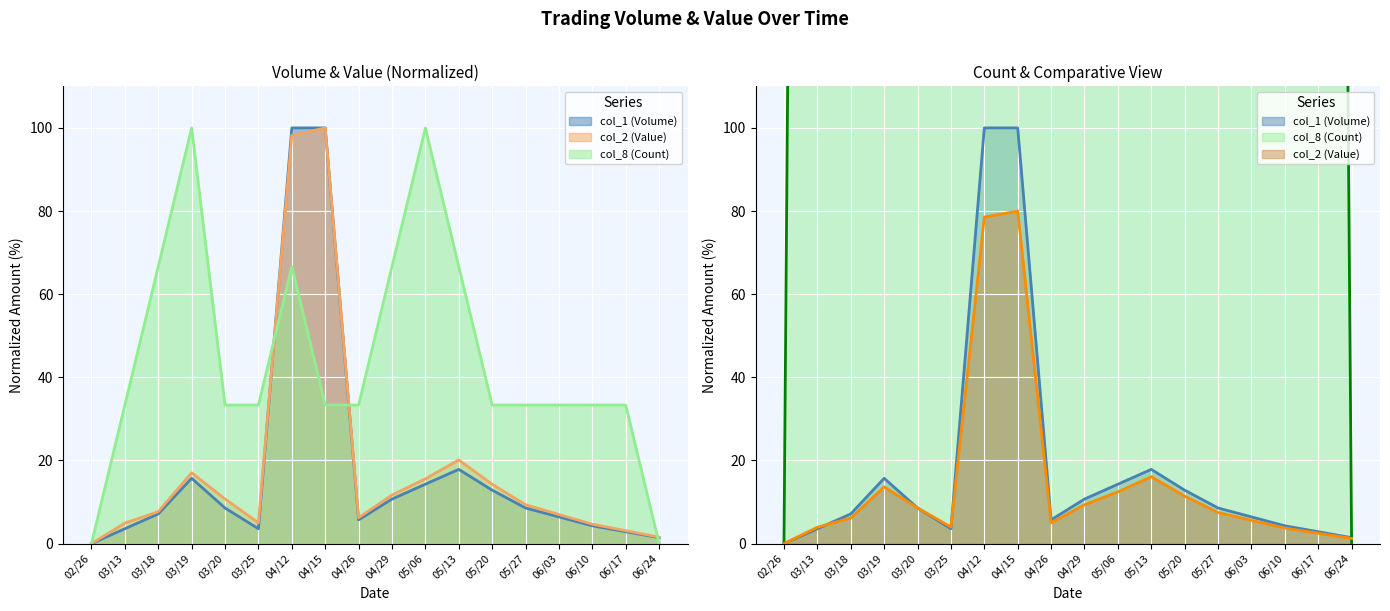

The value of col_2 (Value) at 05/06 is 21.7. True or false?

False